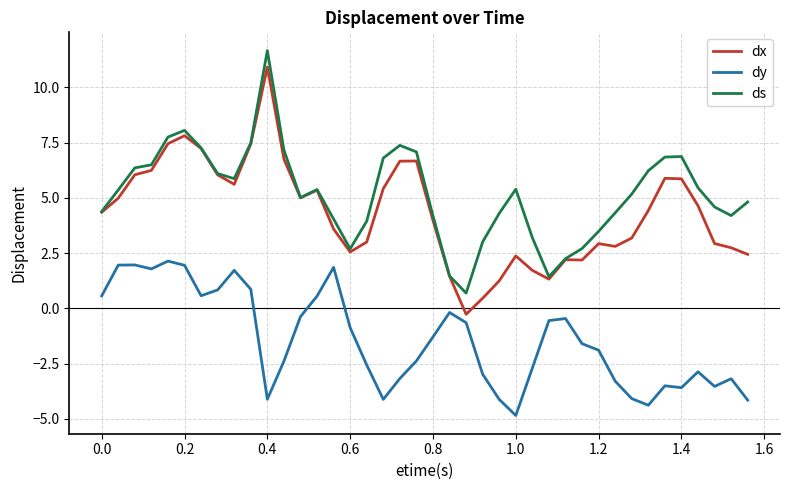

Which series has the largest range (max minus min)?

dx